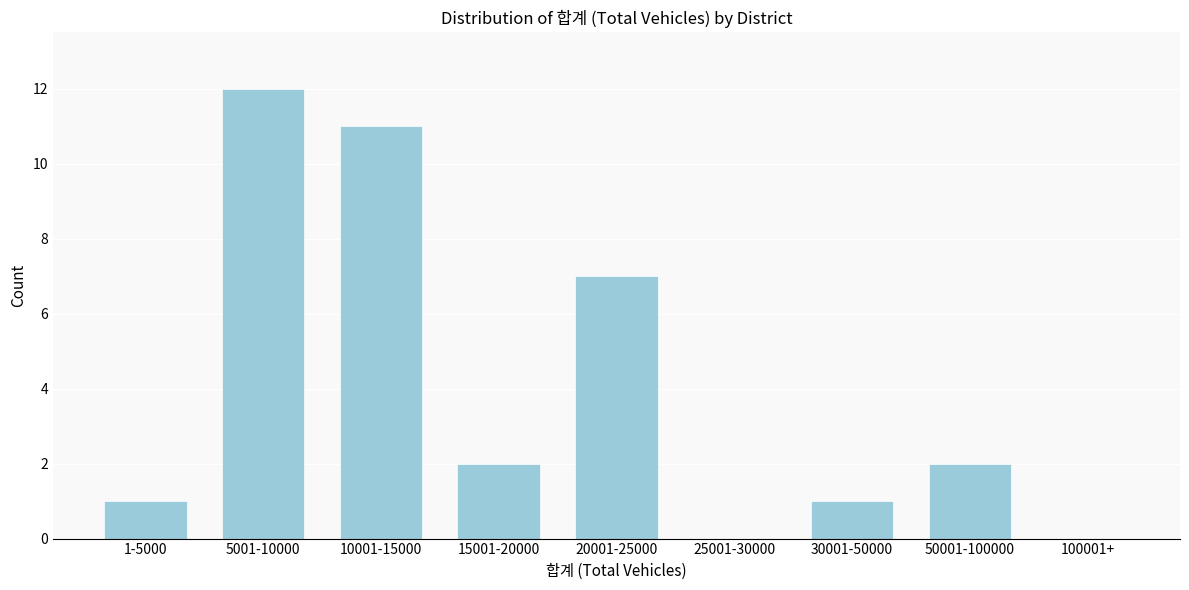

Reading right to left, what are all the values shown in this chart?

100001+=0	50001-100000=2	30001-50000=1	25001-30000=0	20001-25000=7	15001-20000=2	10001-15000=11	5001-10000=12	1-5000=1